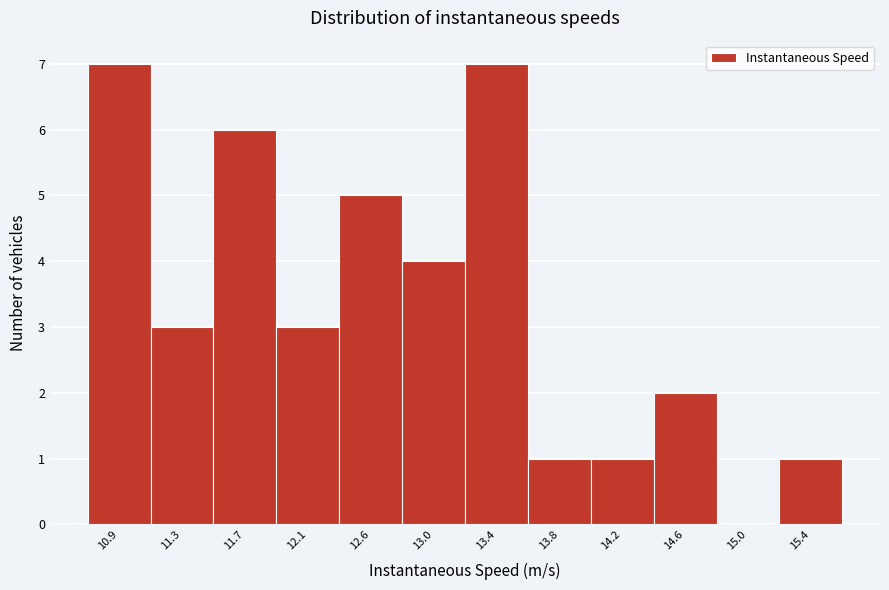

Reading left to right, transcribe all the data shown in this chart.

10.9=7	11.3=3	11.7=6	12.1=3	12.6=5	13.0=4	13.4=7	13.8=1	14.2=1	14.6=2	15.0=0	15.4=1